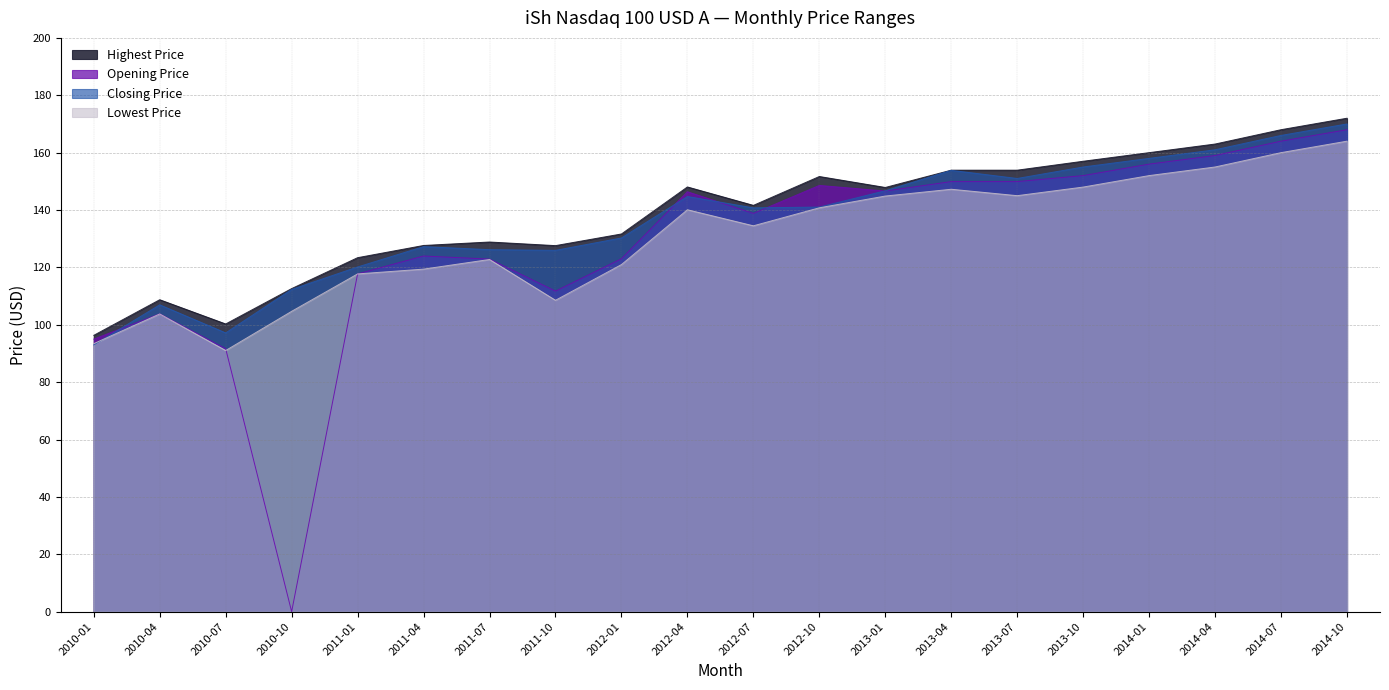

What is the total value across all series at 2010-01?

377.7